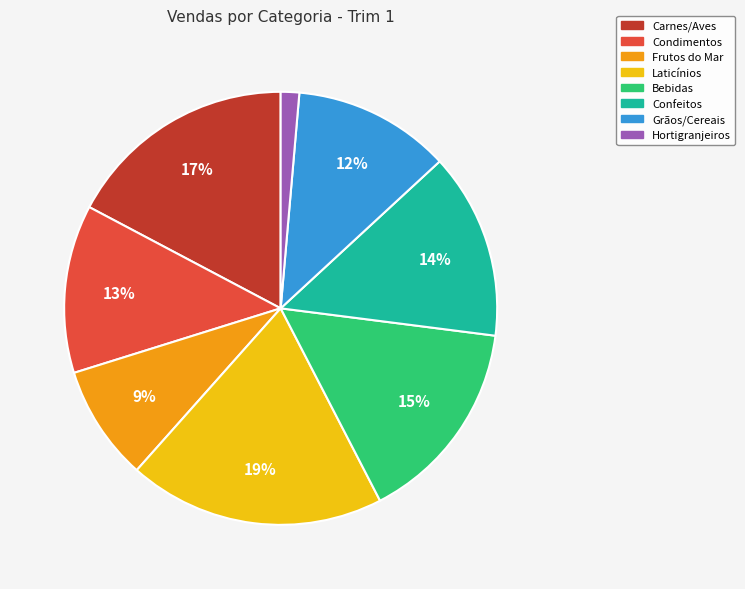

What percentage is the Frutos do Mar slice, to the nearest percent?

9%